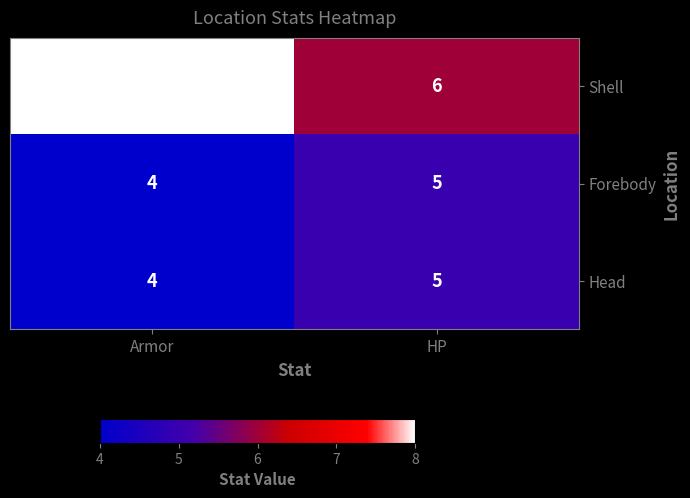

Where is Forebody nearest to the value 4?

Armor